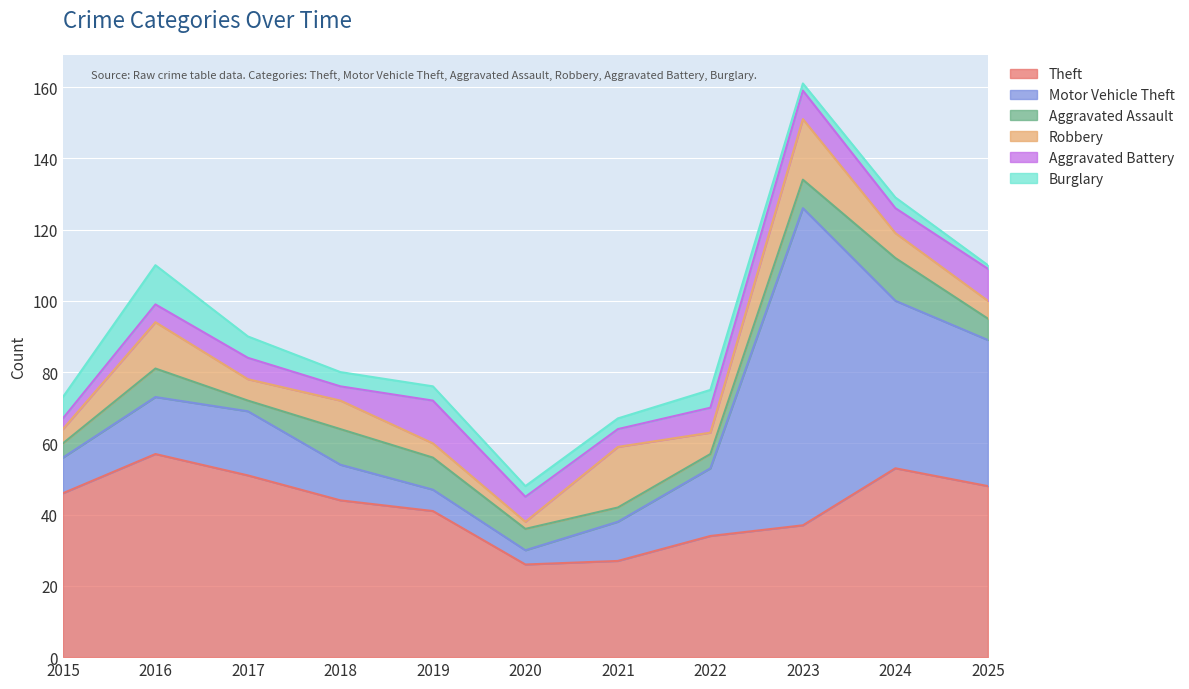

At 2024, list the series in order from largest to smallest.

Theft, Motor Vehicle Theft, Aggravated Assault, Robbery, Aggravated Battery, Burglary